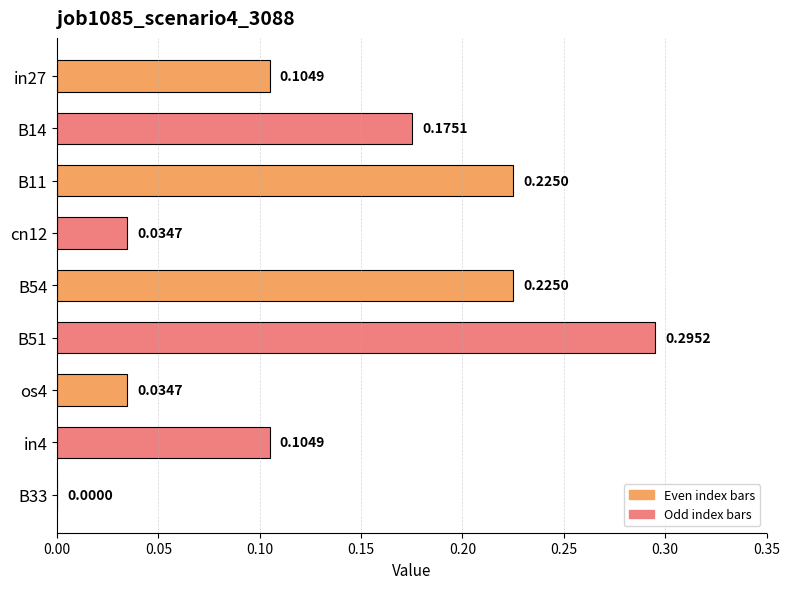

What is the sum of all values?

1.2